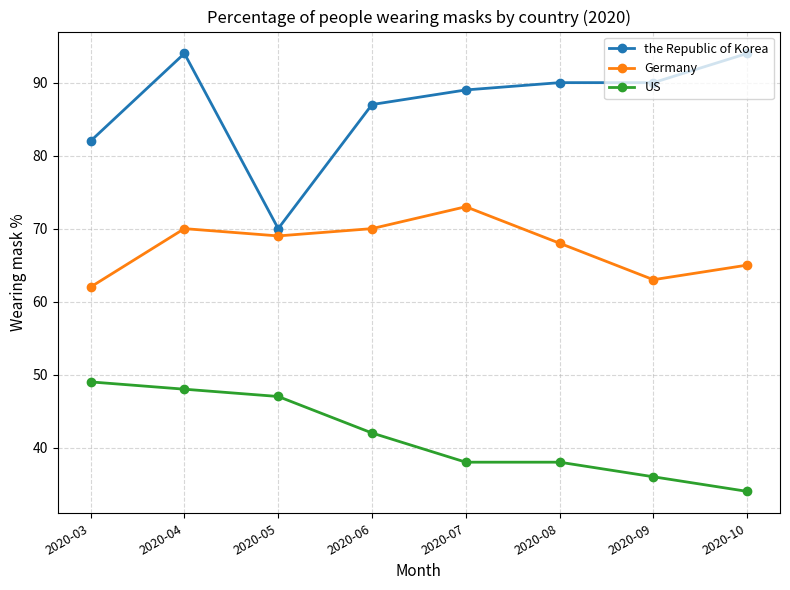

What is the total value across all series at 2020-08?

196